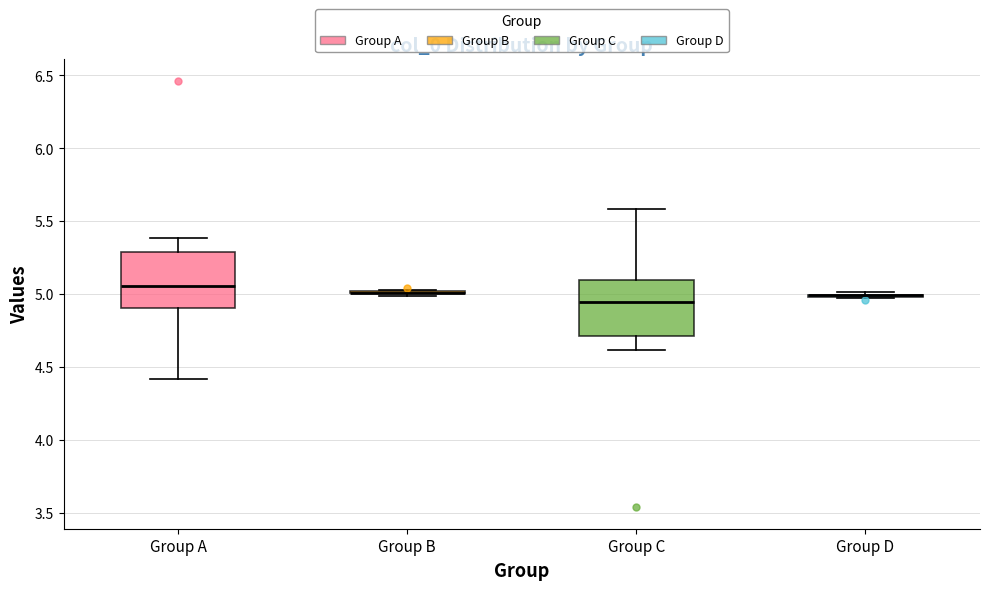

Reading left to right, transcribe this box plot: for each box, give where its median line is, the range the box spans, and where its two whiskers end, as read against the y-axis. The values are not printed on the chart, so give them approximately, as read against the axis.

Group A: median 5.05, box 4.90 to 5.30, whiskers 4.40 to 5.40
Group B: box collapsed to a line at 5.00, whiskers 5.00 to 5.05
Group C: median 4.95, box 4.70 to 5.10, whiskers 4.60 to 5.60
Group D: box collapsed to a line at 5.00, whiskers 4.95 to 5.00